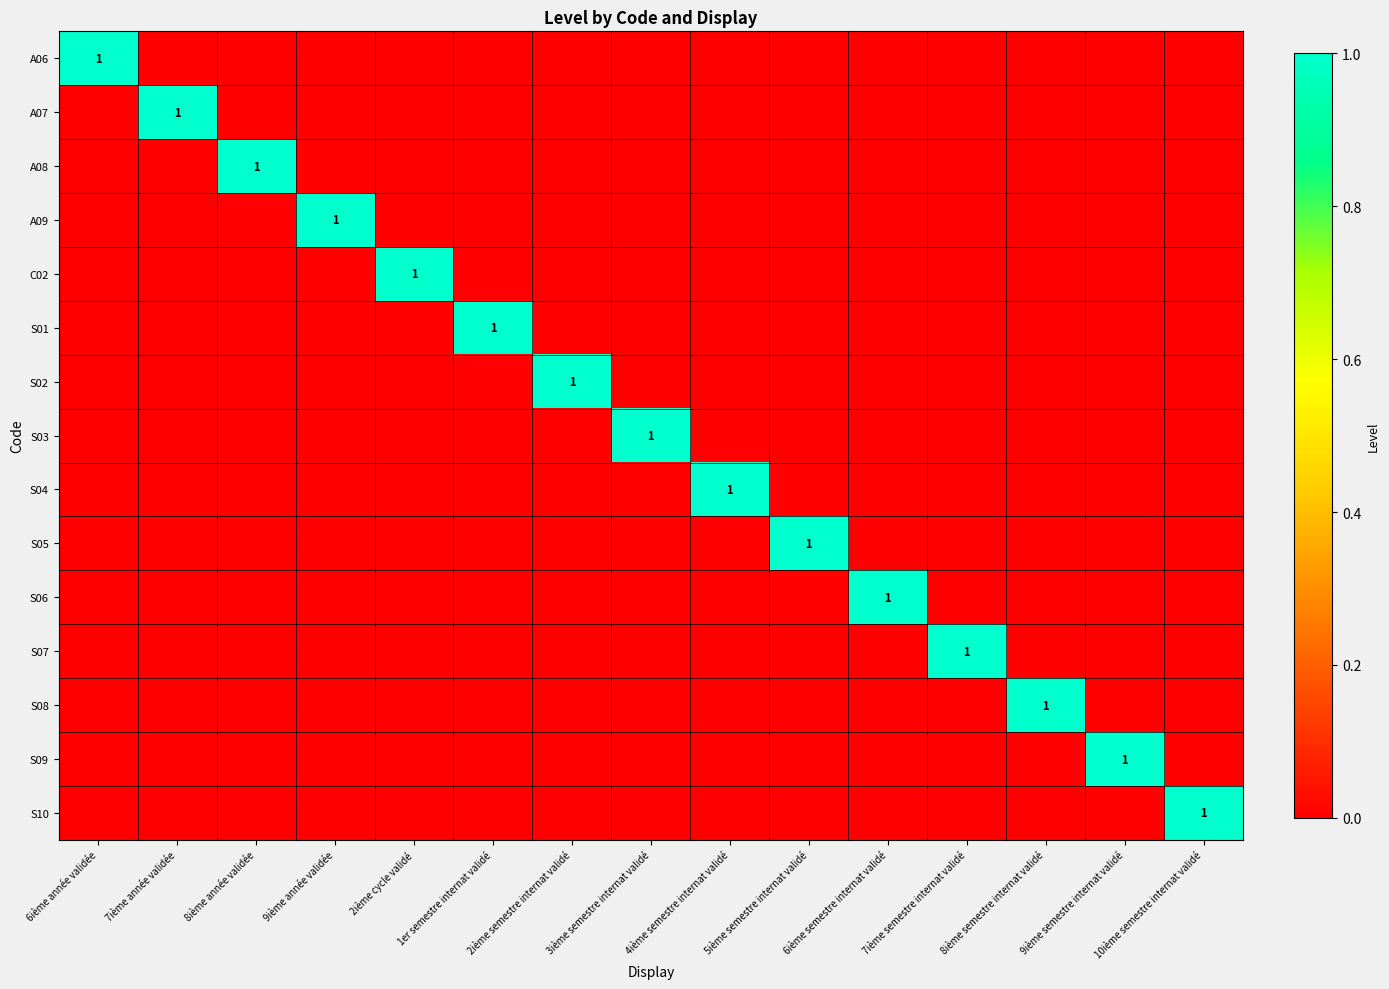

True or false: S09 has a value of 1 at 9ième semestre internat validé.

True